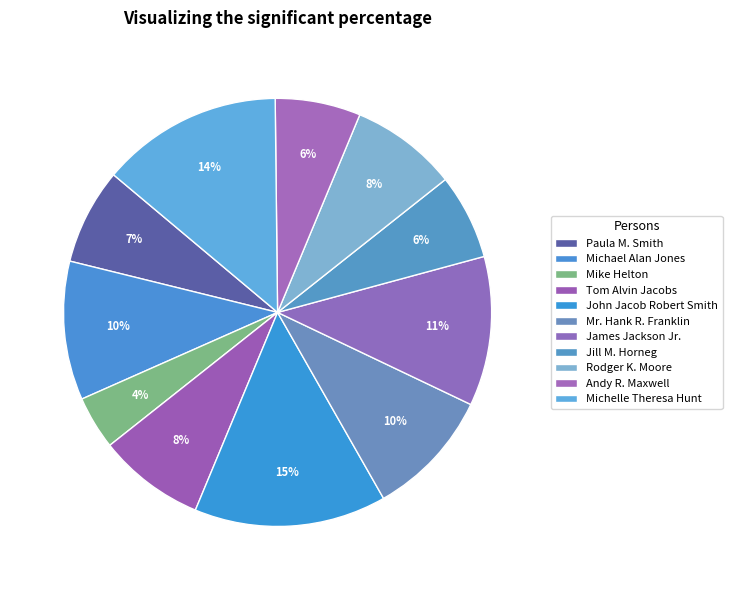

Combined, do Tom Alvin Jacobs and Mr. Hank R. Franklin account for over 50%?

No